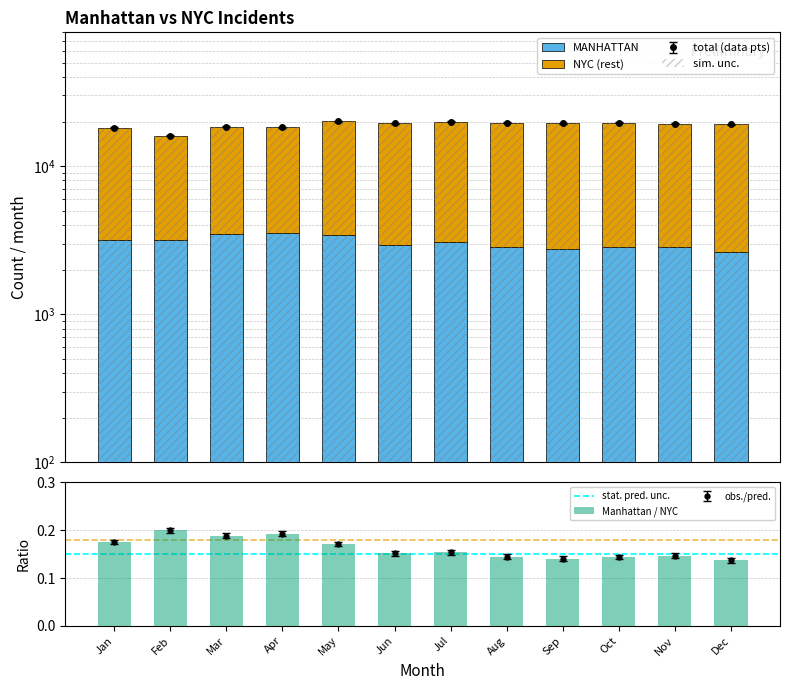

Between Jun and Jul, which series saw the biggest shift?

NYC